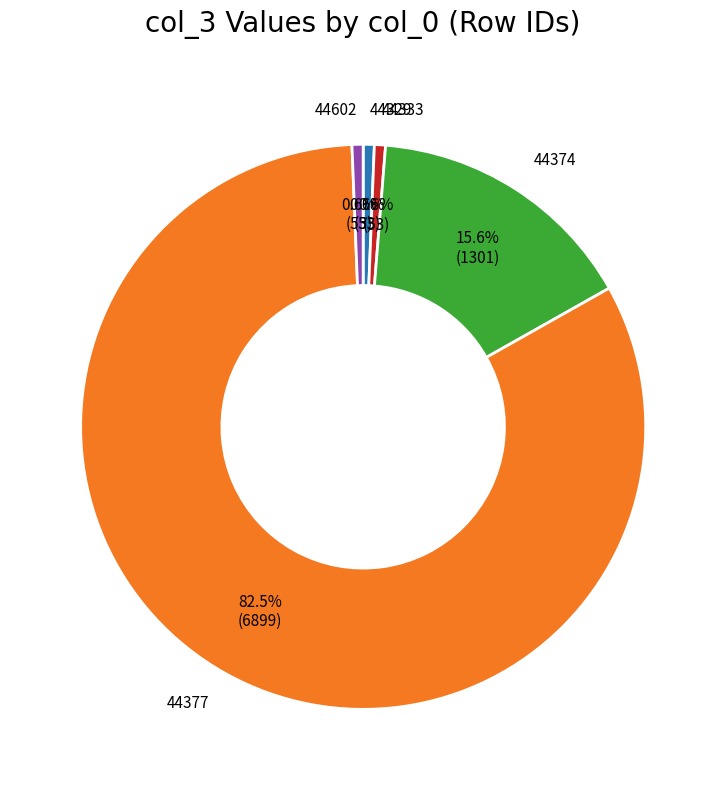

Does any single category account for the majority?

Yes